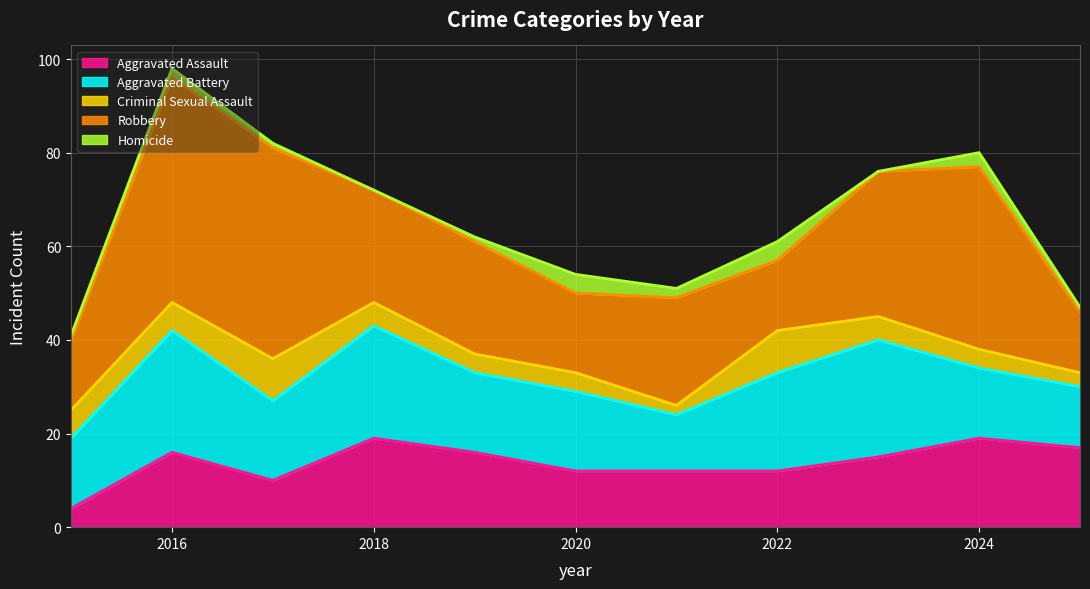

Count the number of data series in this chart.

5